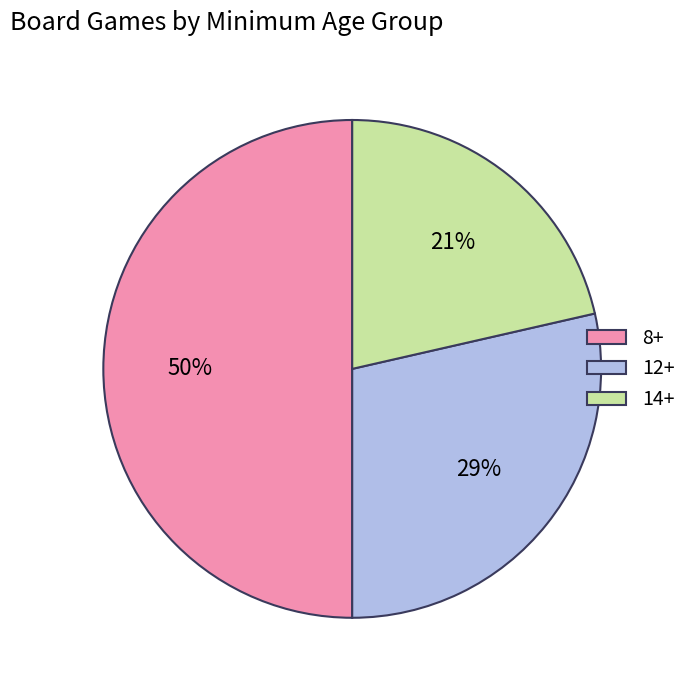

True or false: 14+ accounts for 35% of the total.

False